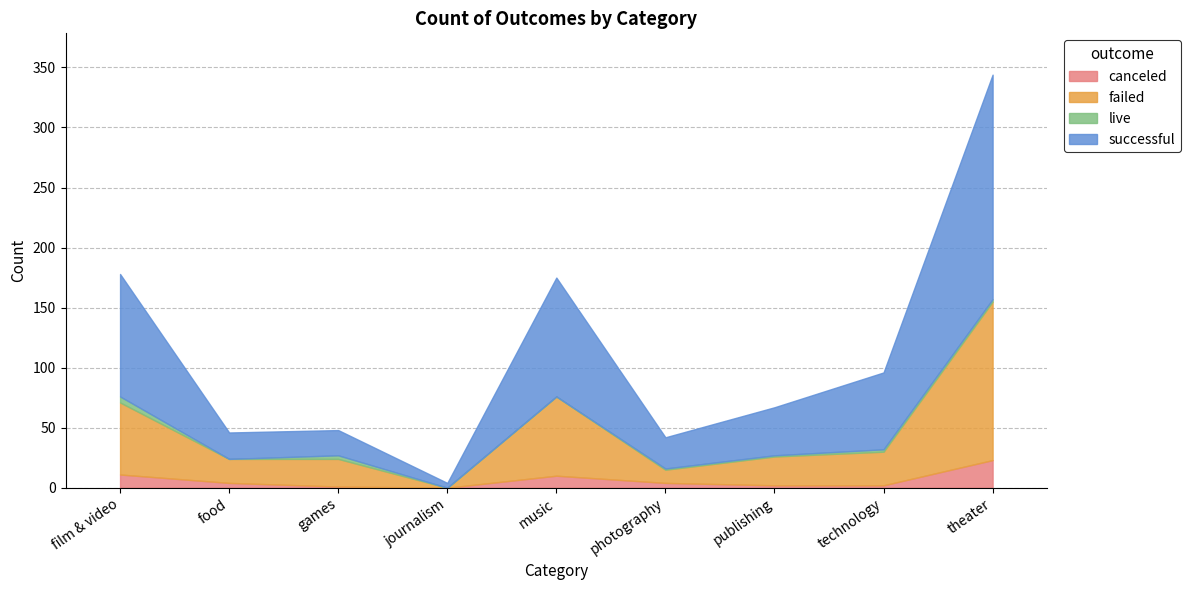

What is the value of the canceled point at the 9th from the left?

23